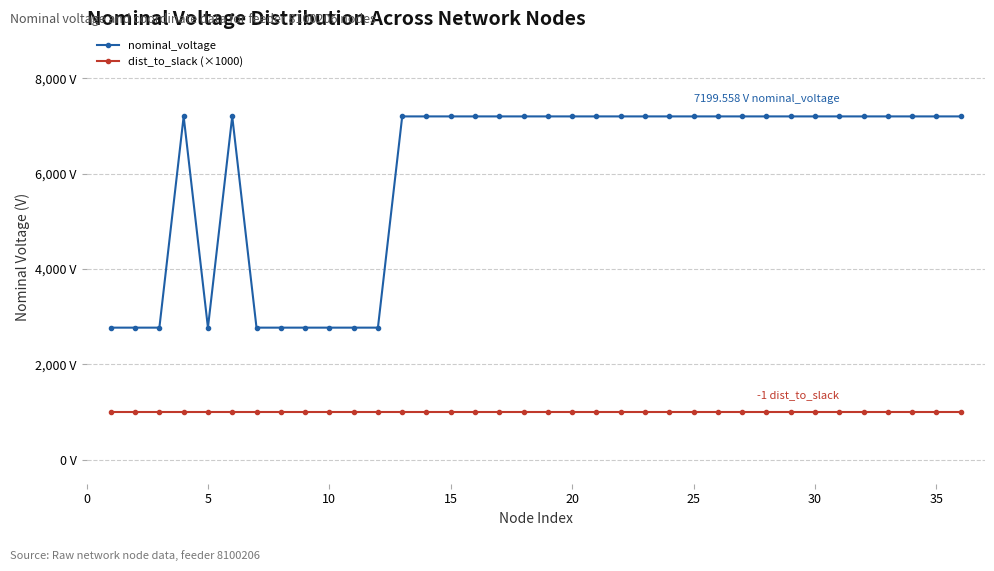

Which series has the widest spread of values?

nominal_voltage